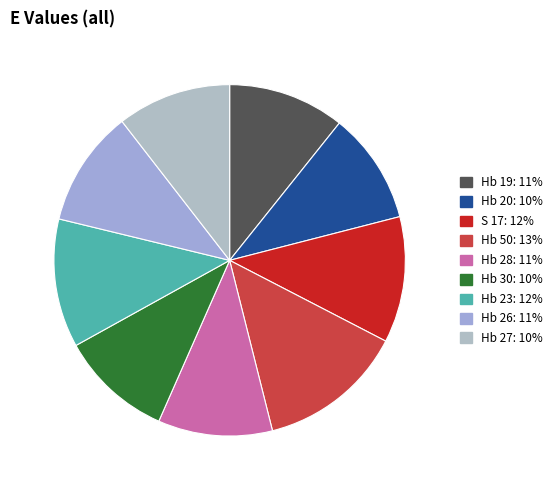

How many slices are in this pie chart?

9